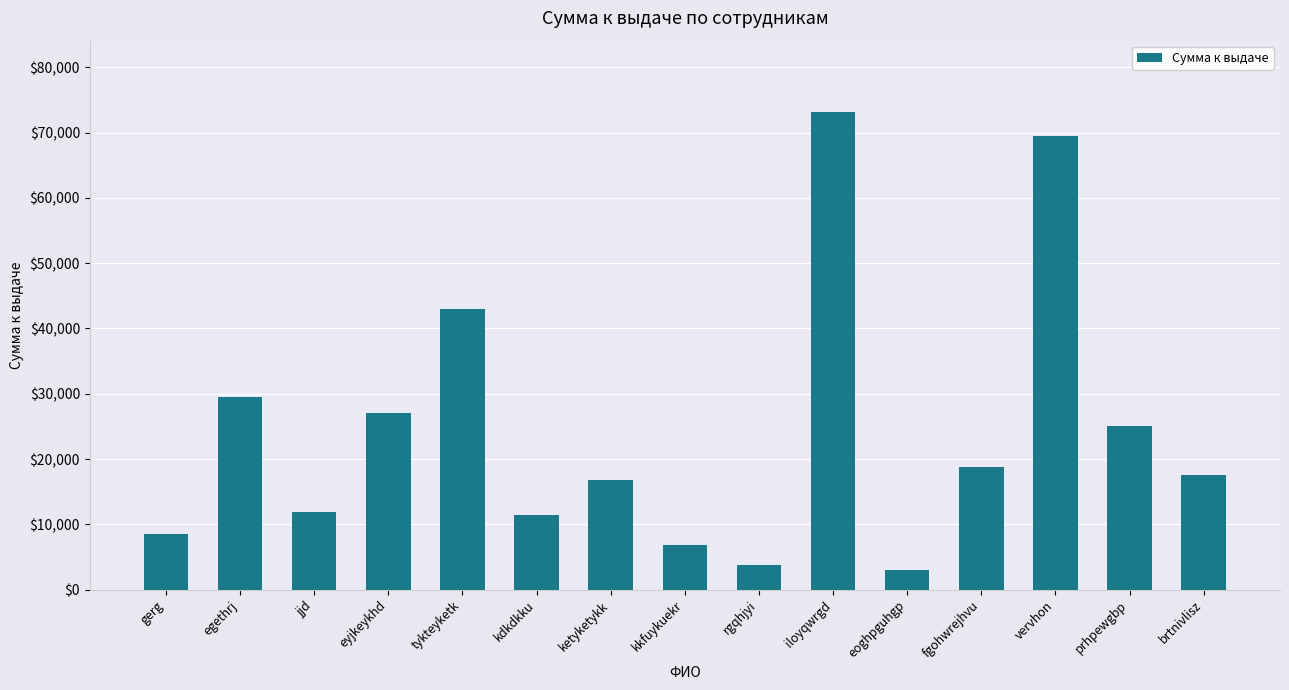

How many data points are above 17606?

8